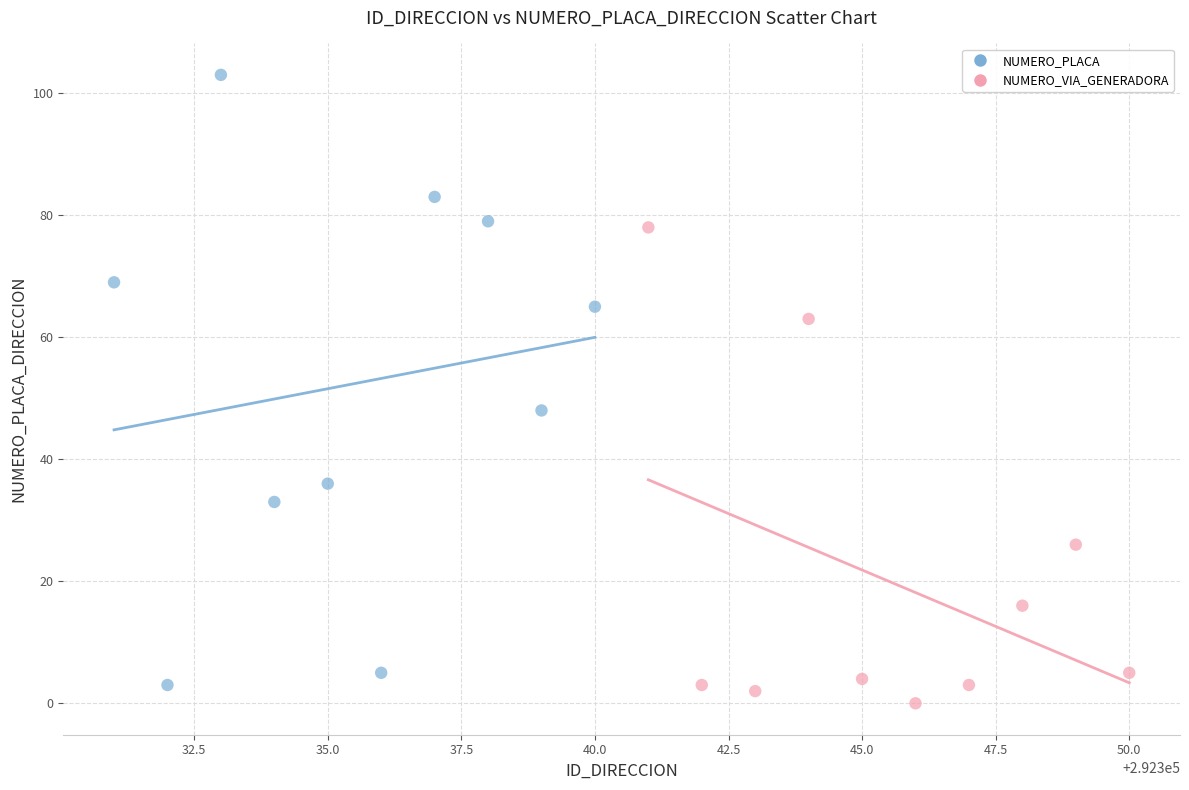

Which series contains the highest Y value?

NUMERO_PLACA